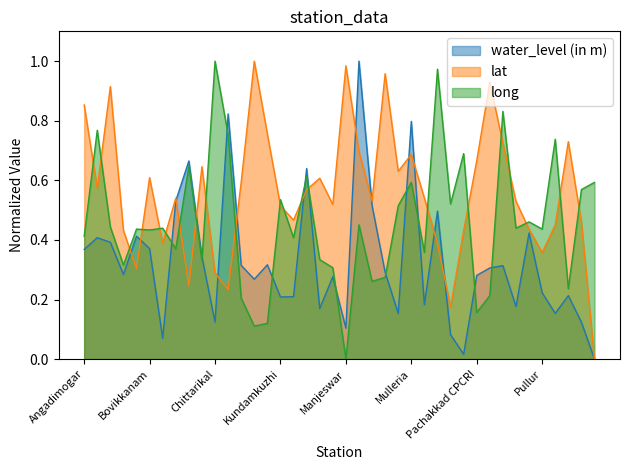

Where do lat and long first cross each other?

Angadimogar and Bandadka